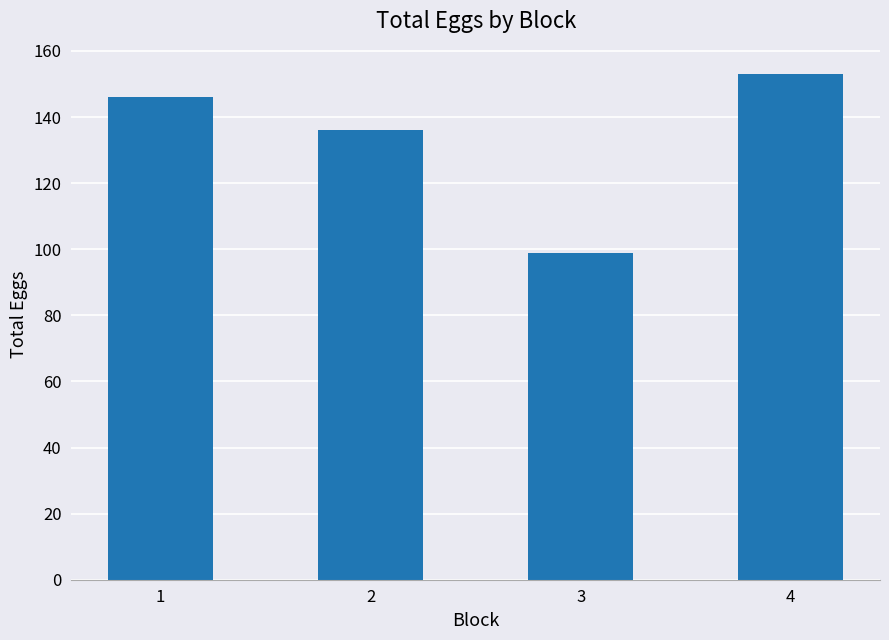

The value at 1 is 146. True or false?

True